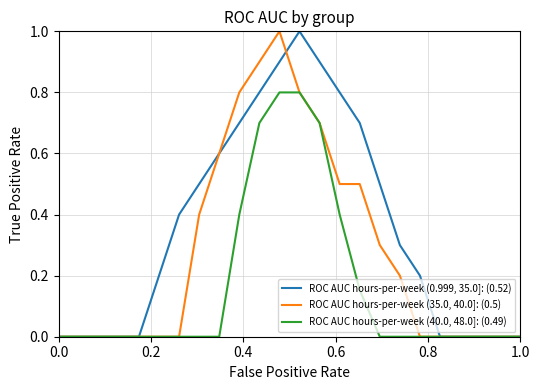

Rank the series by their average value, from lowest to highest.

ROC AUC hours-per-week (40.0, 48.0]: (0.49), ROC AUC hours-per-week (35.0, 40.0]: (0.5), ROC AUC hours-per-week (0.999, 35.0]: (0.52)